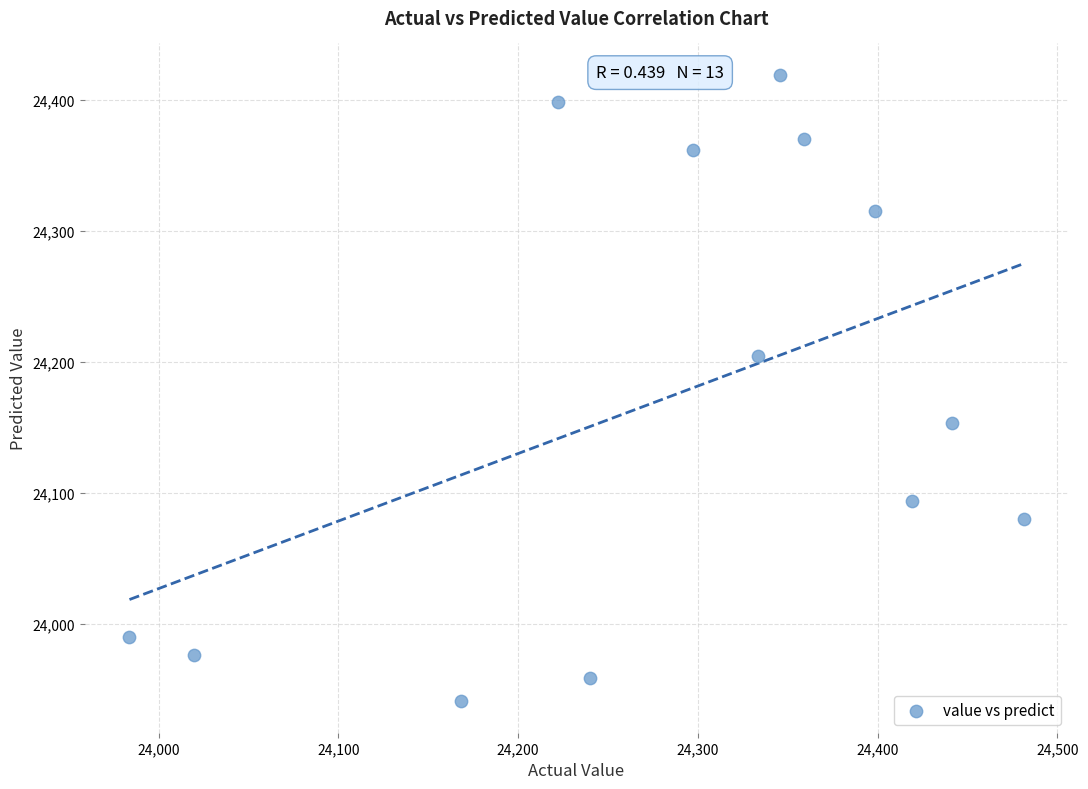

What is the range of Y values (max minus min)?

478.8